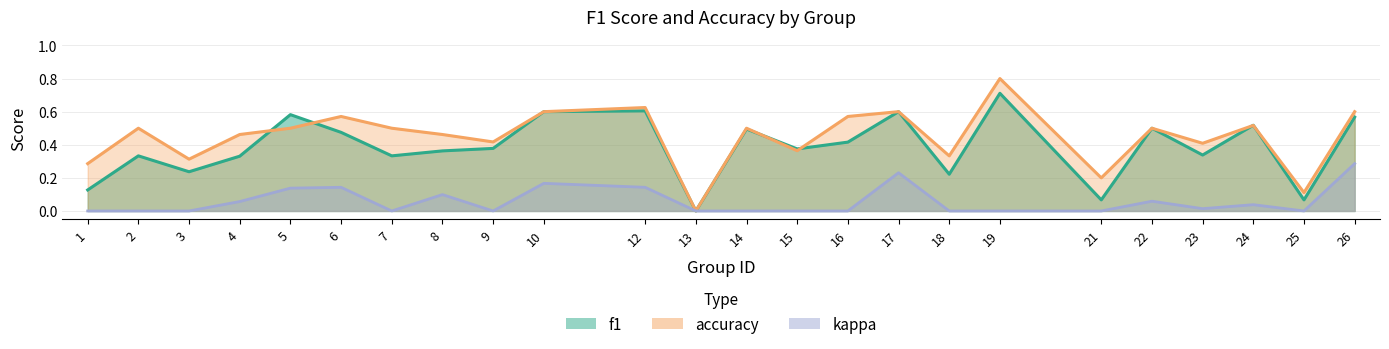

How many categories are shown in the chart?

24